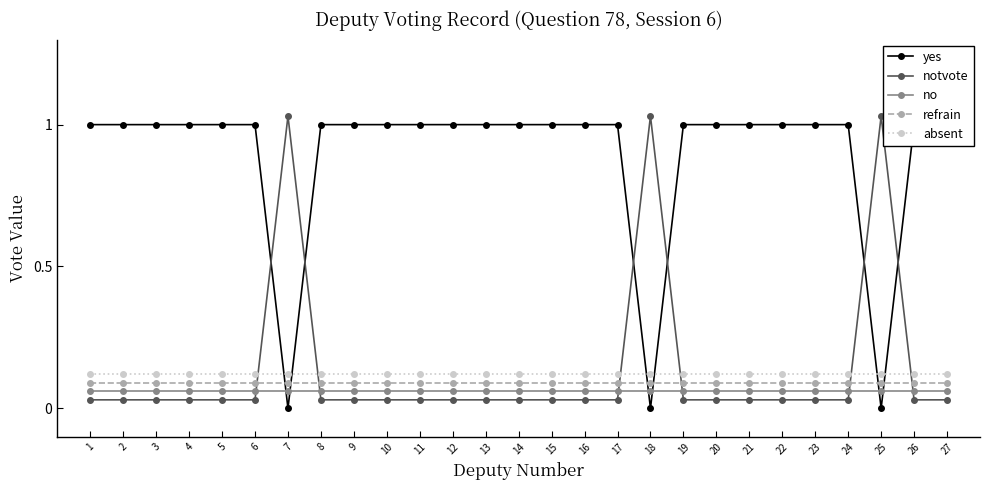

How many times do yes and refrain cross each other?

6